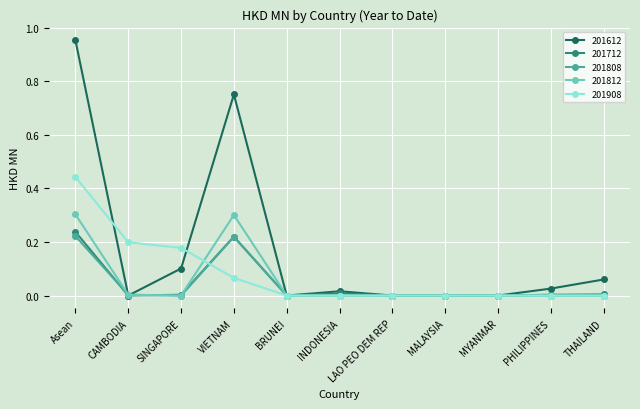

True or false: 201808 has more than 0 points higher than both neighbors.

True